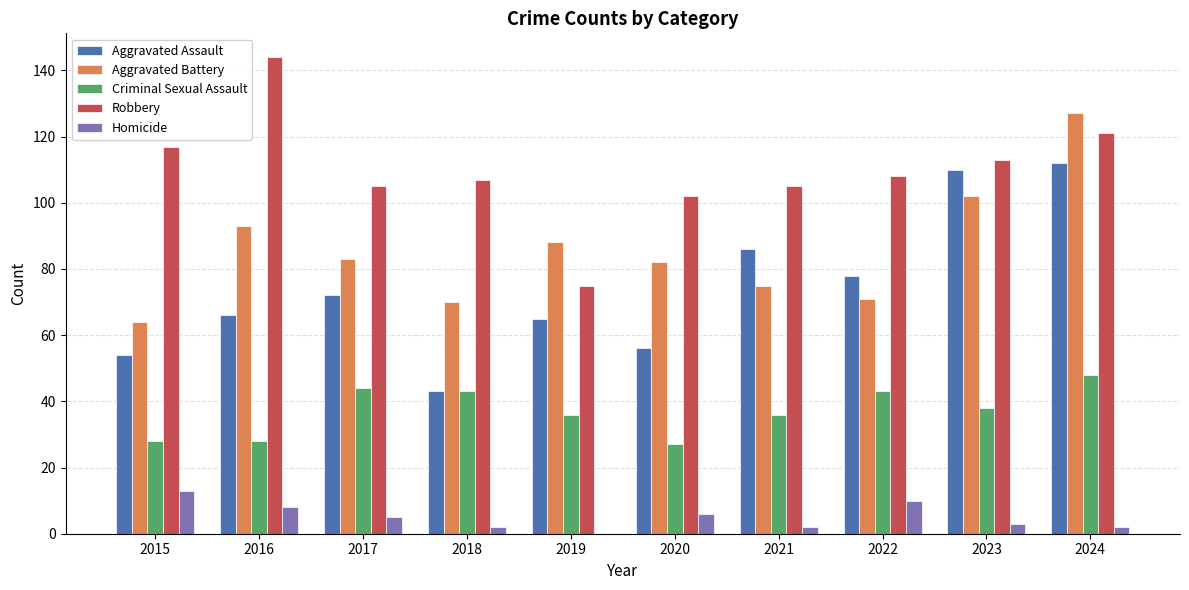

Count the number of data series in this chart.

5